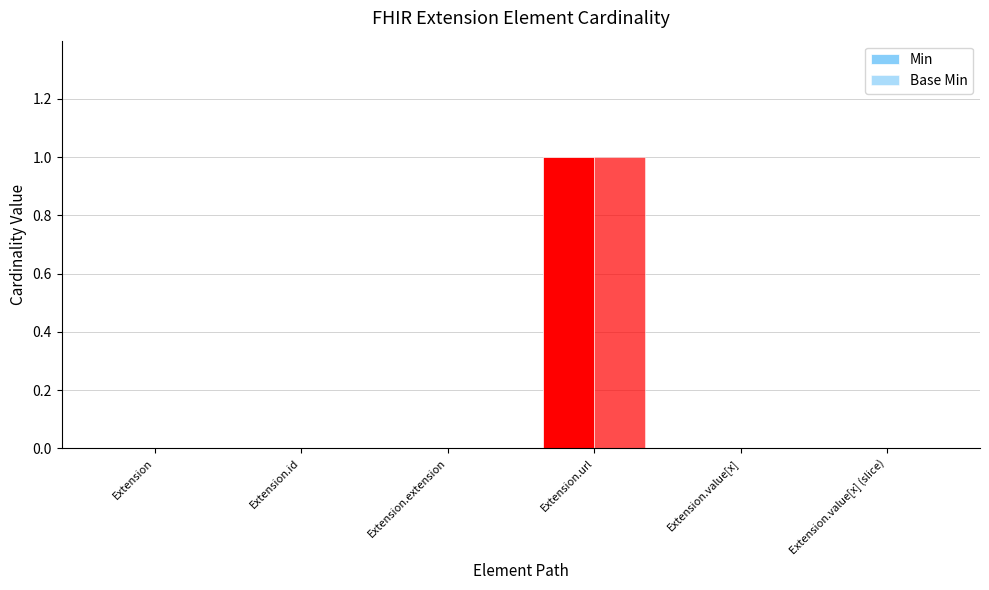

What is the maximum value shown in the chart?

1